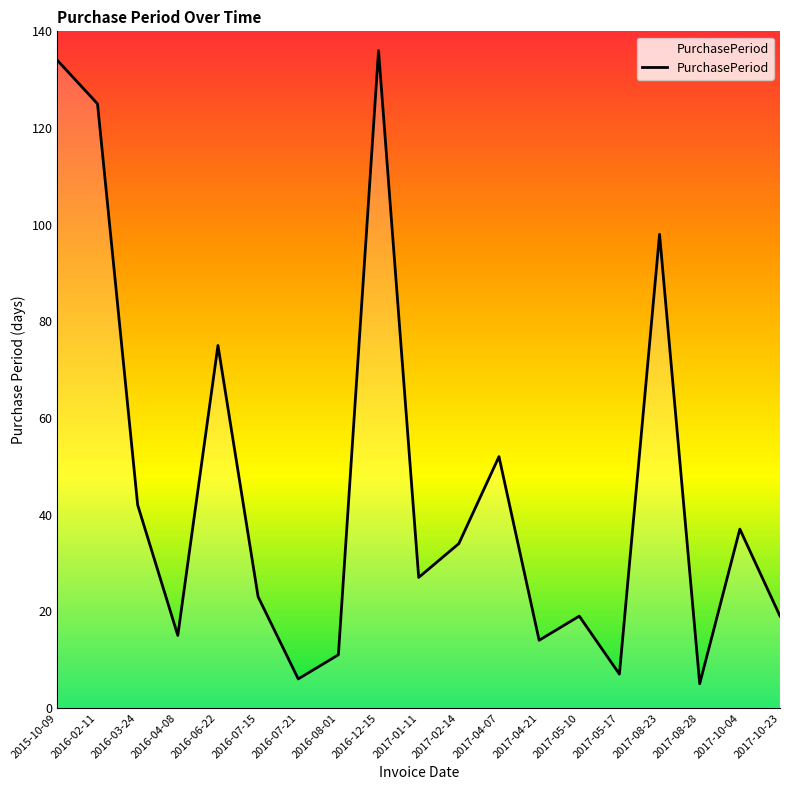

At which category does the data reach its first local peak?

2016-06-22